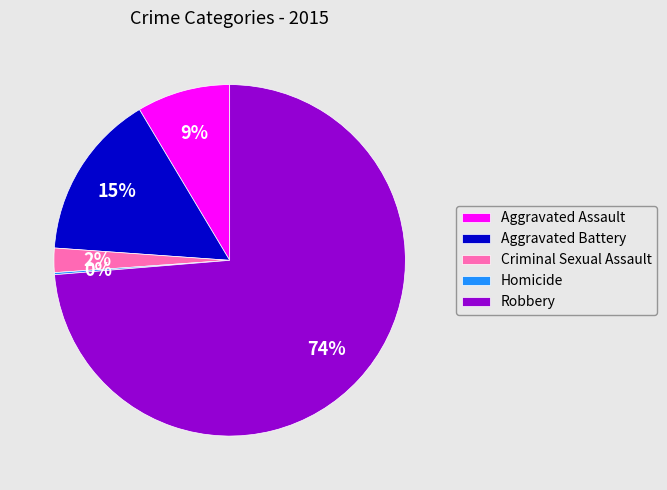

Is Robbery the majority of the pie?

Yes